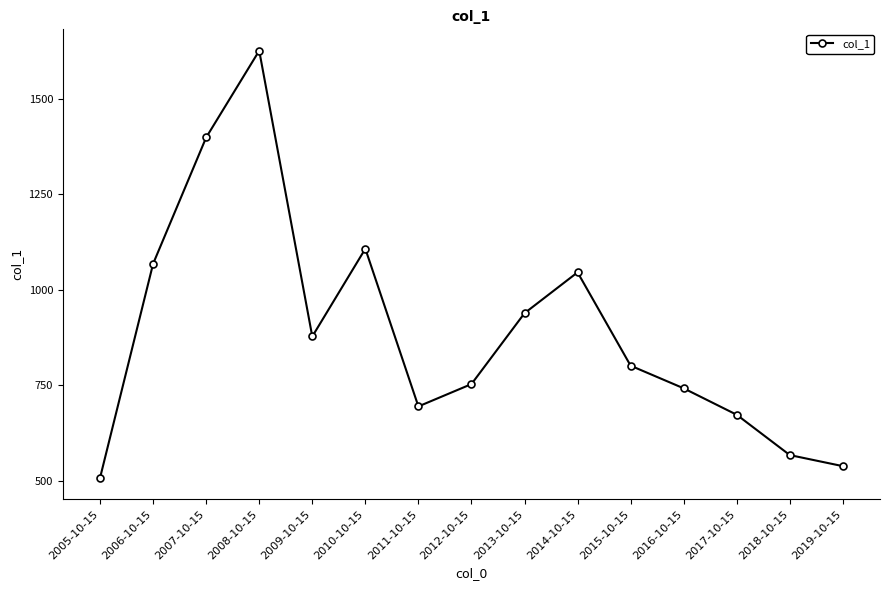

Reading left to right, what are all the values shown in this chart?

507.2	1068.3	1399.4	1626.8	877.8	1107.7	694.4	753.0	938.8	1045.9	801.2	741.9	672.6	566.9	537.9